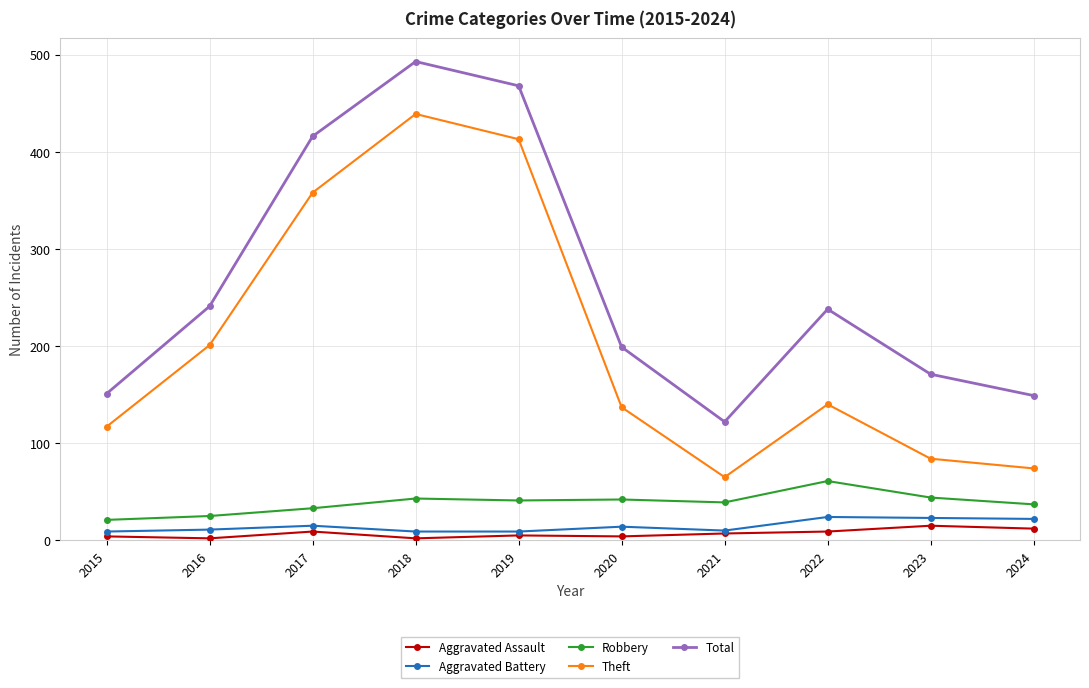

In Aggravated Assault, how many points are higher than both neighbors (excluding endpoints)?

3